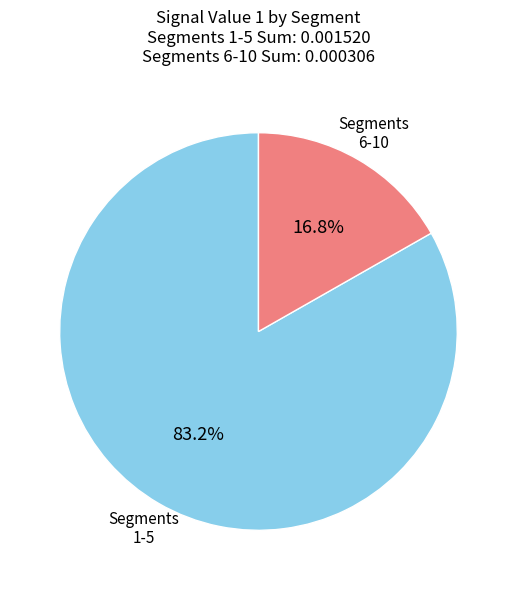

Does any single category account for the majority?

Yes